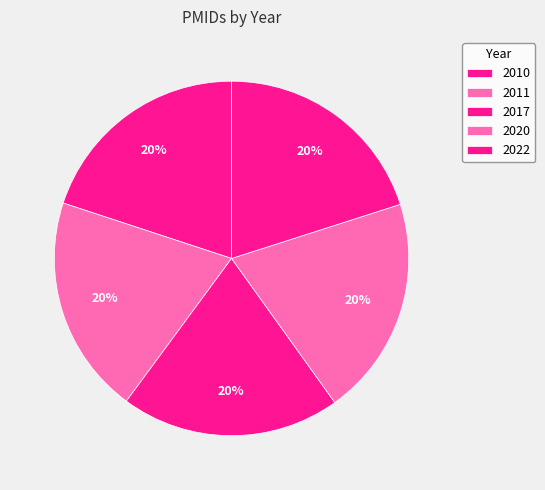

Which category has the smallest portion of the pie?

2010